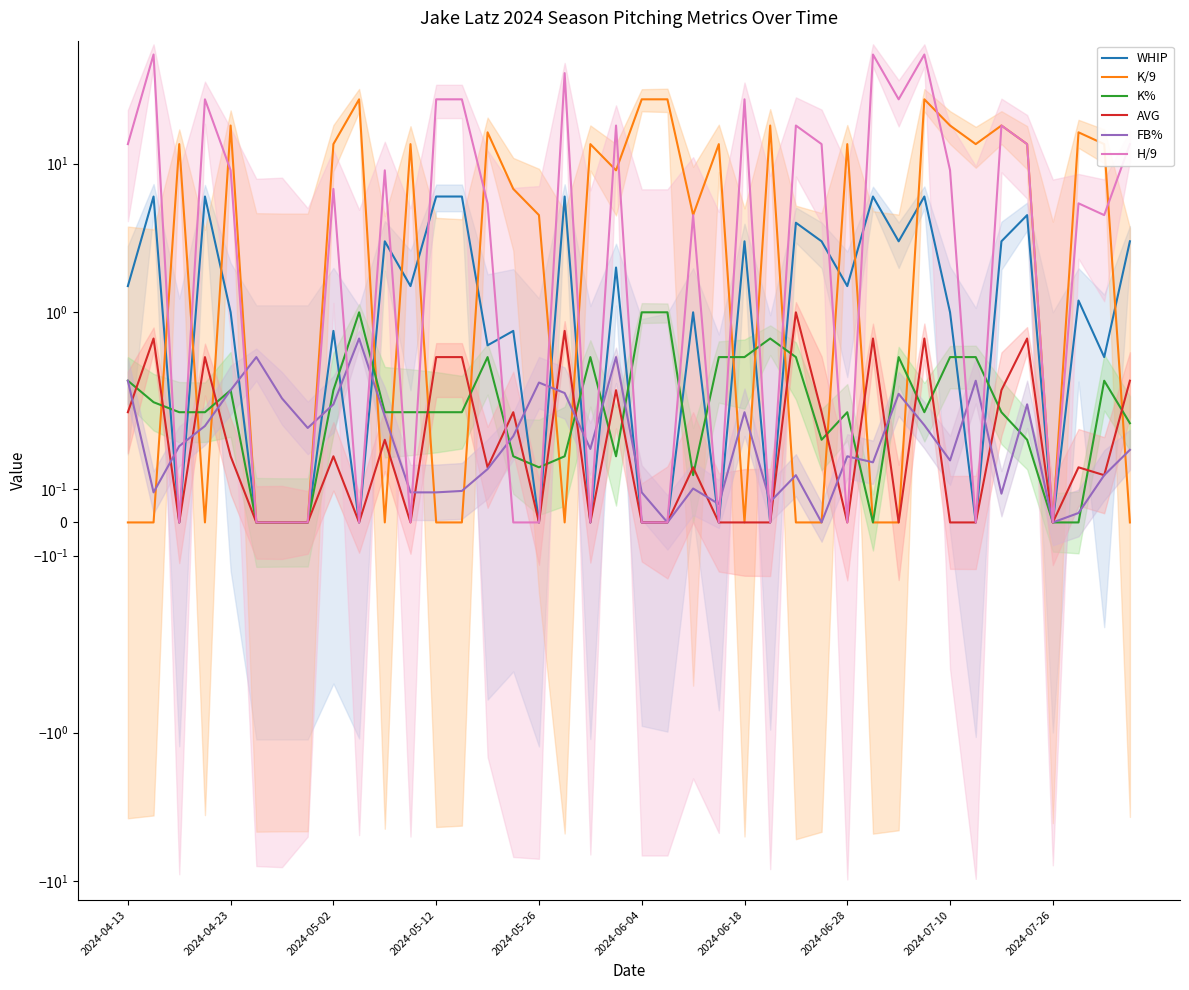

After their last crossing, which series has the higher values: H/9 or K%?

H/9